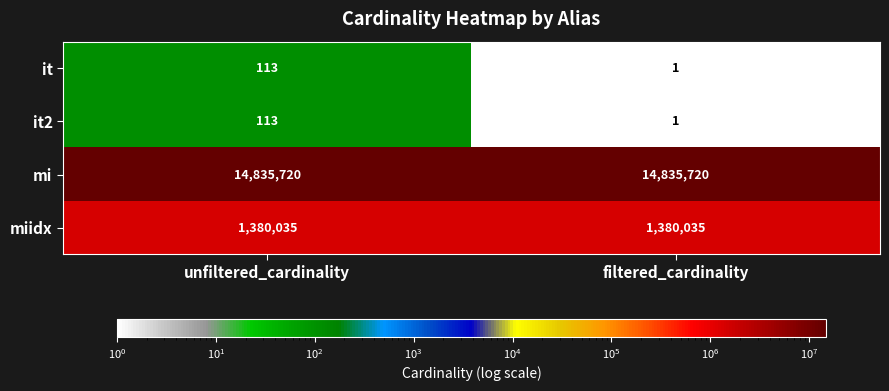

Which label corresponds to the smallest value in the chart?

filtered_cardinality